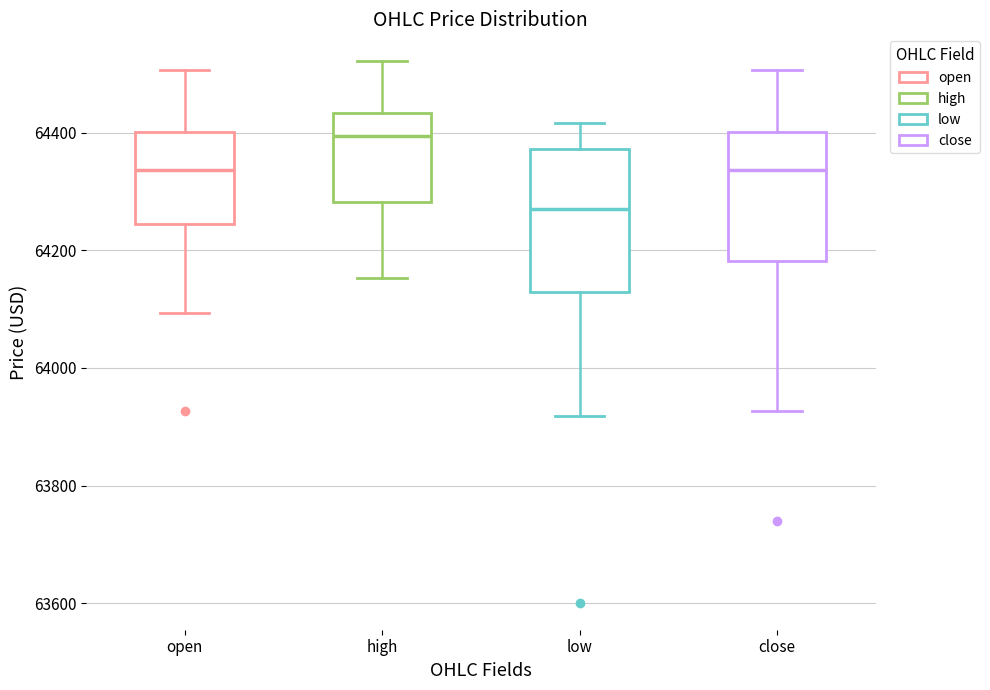

Reading left to right, transcribe this box plot: for each box, give where its median line is, the range the box spans, and where its two whiskers end, as read against the y-axis. The values are not printed on the chart, so give them approximately, as read against the axis.

open: median 64340, box 64240 to 64400, whiskers 64100 to 64500
high: median 64400, box 64280 to 64440, whiskers 64160 to 64520
low: median 64260, box 64120 to 64380, whiskers 63920 to 64420
close: median 64340, box 64180 to 64400, whiskers 63920 to 64500